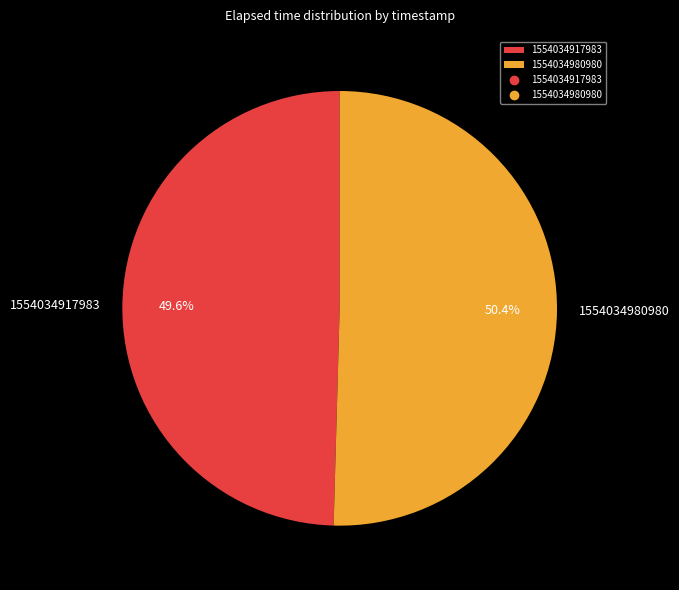

Which slice is the largest?

1554034980980